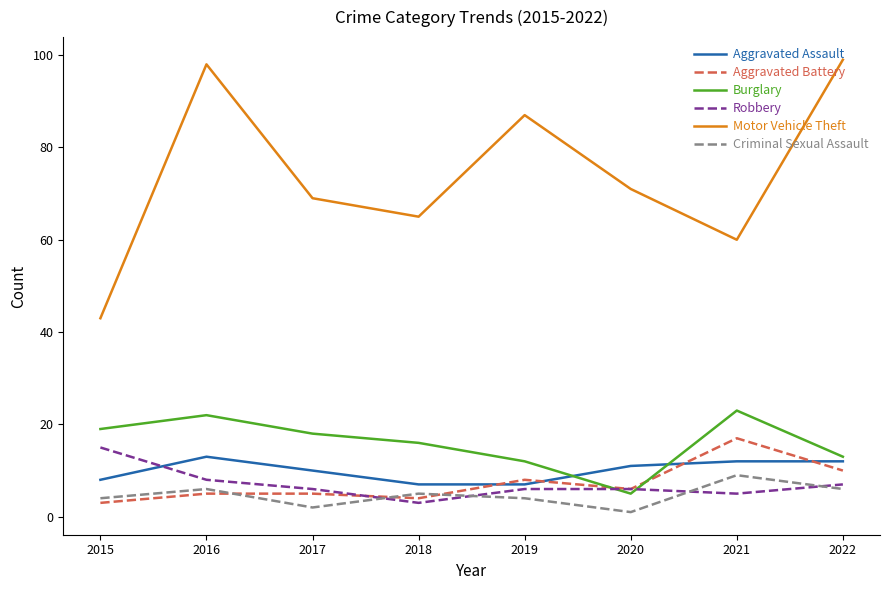

What is the sum of the Robbery values at 2021 and 2015?

20